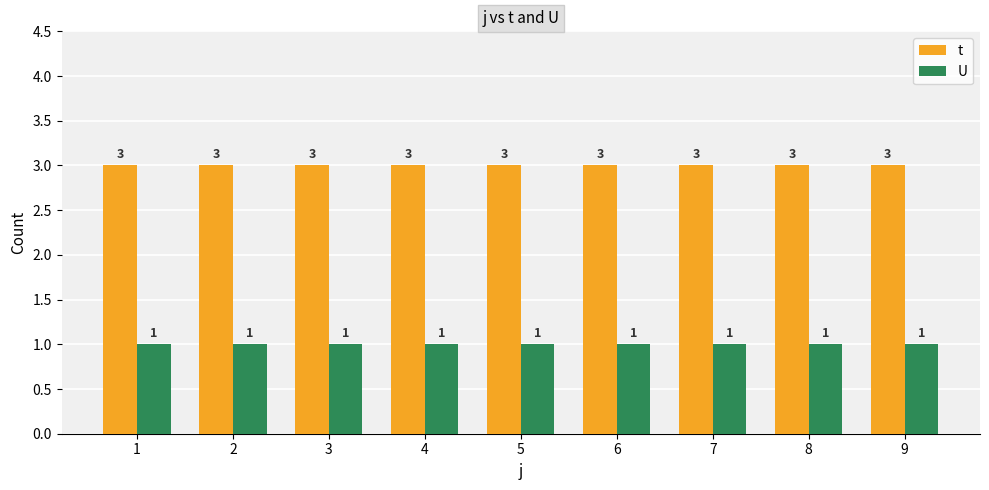

Reading left to right, list all the values displayed in this chart.

t: 3	3	3	3	3	3	3	3	3
U: 1	1	1	1	1	1	1	1	1